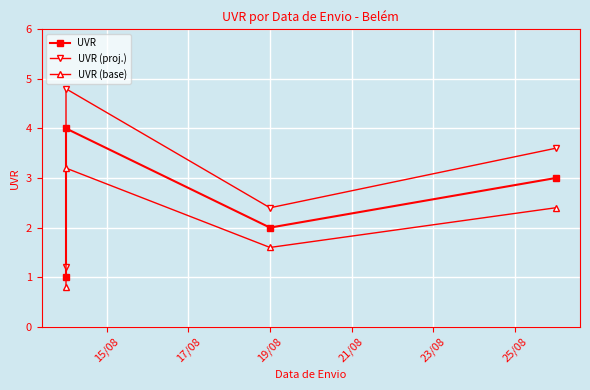

Which series changed the most between 15/08 and 21/08?

UVR (proj.)